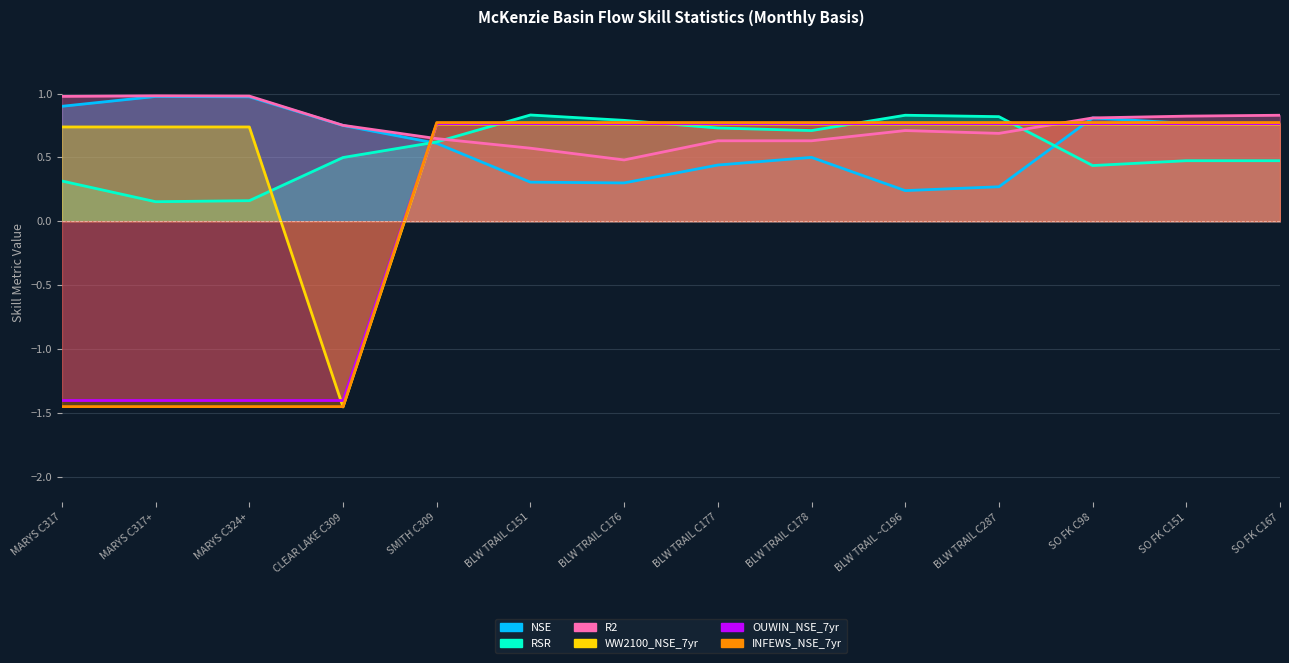

Where do INFEWS_NSE_7yr and WW2100_NSE_7yr first cross each other?

MARYS C324+ and CLEAR LAKE C309